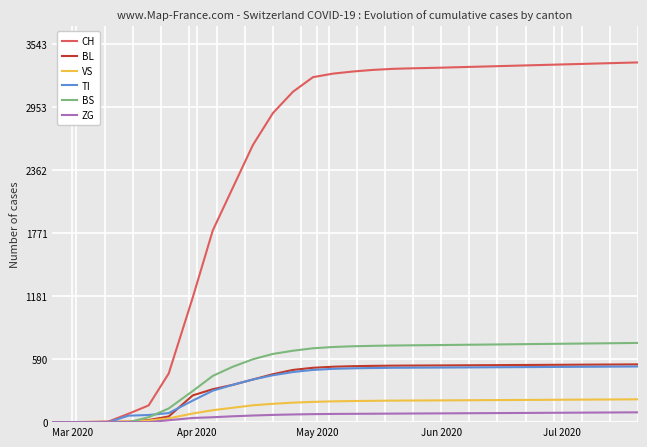

Which series has the largest range (max minus min)?

CH